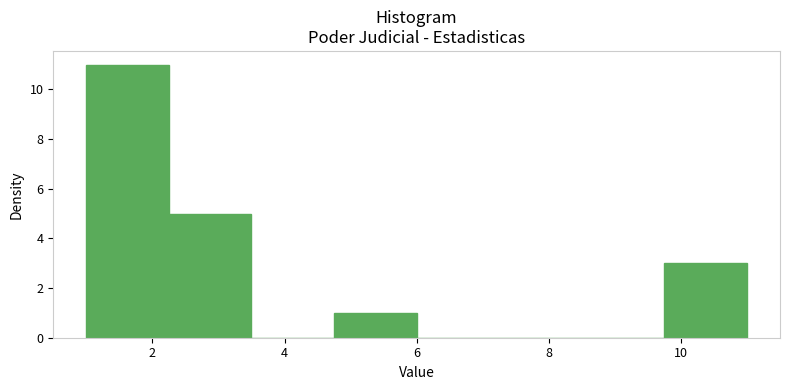

Reading left to right, list every bar in this chart as the range it spans on the x-axis followed by its height. Neither the bar edges nor the heights are printed on the chart, so give them approximately, as read against the axes.

1.00 to 2.25: 11
2.25 to 3.50: 5
3.50 to 4.75: 0
4.75 to 6.00: 1
6.00 to 7.25: 0
7.25 to 8.50: 0
8.50 to 9.75: 0
9.75 to 11.00: 3